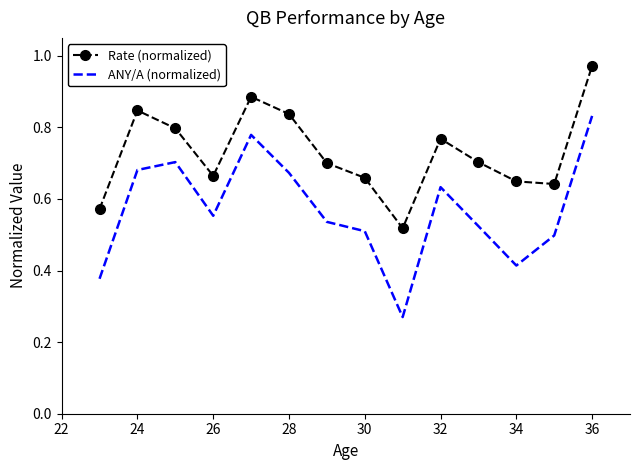

True or false: ANY/A (normalized) and Rate (normalized) cross at least once.

False